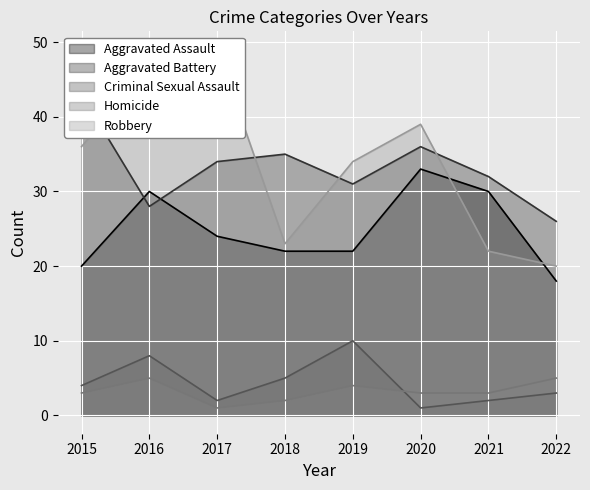

True or false: Homicide and Aggravated Battery intersect in this chart.

False